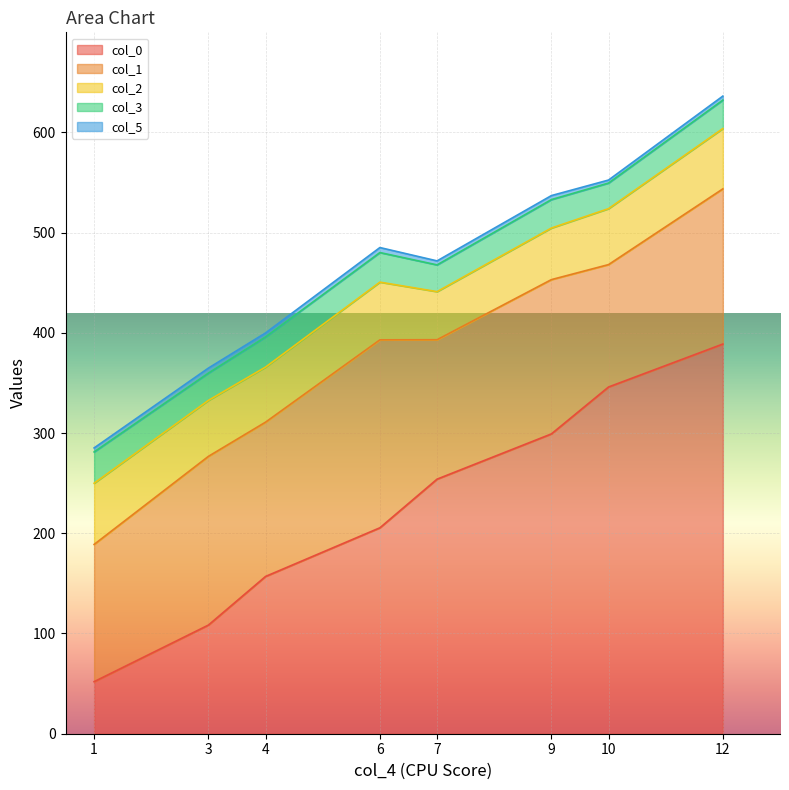

The value of col_3 at 10 is 13.0. True or false?

False